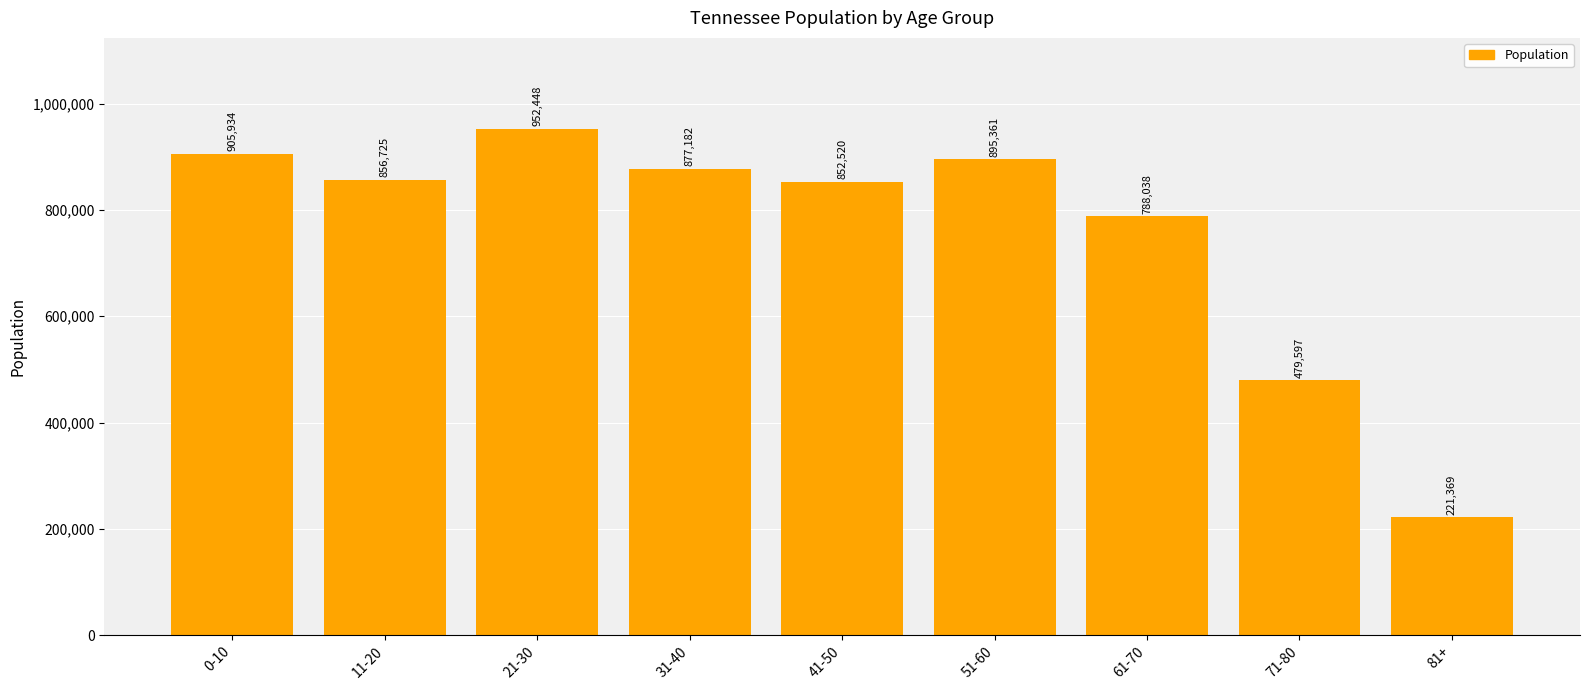

List the labels in order of value, largest first.

21-30, 0-10, 51-60, 31-40, 11-20, 41-50, 61-70, 71-80, 81+